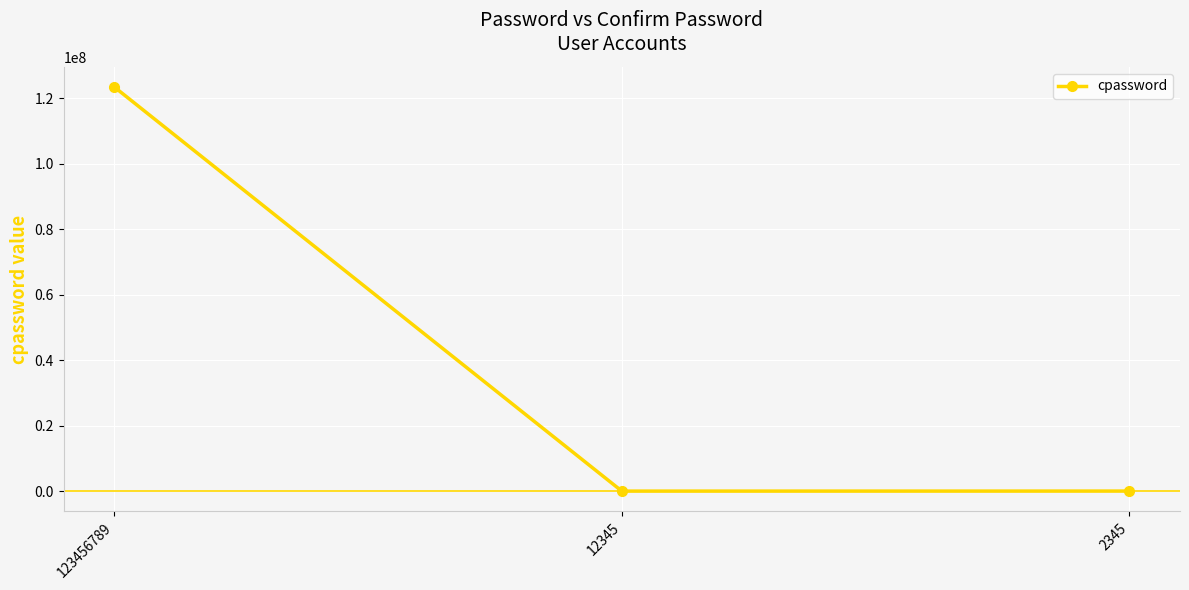

What is the difference between the values at 123456789 and 2345?

123433334